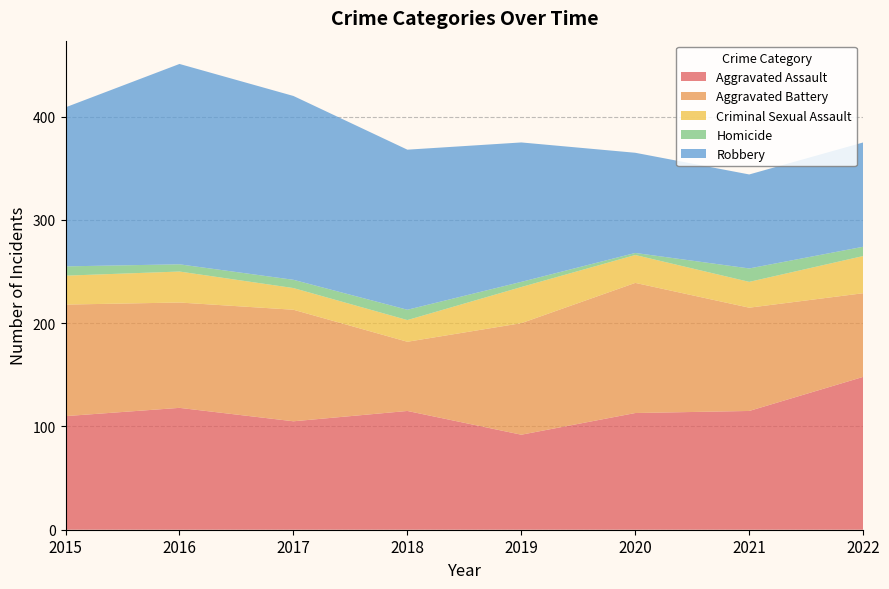

Reading right to left, what are all the values shown in this chart?

Aggravated Assault: 2022=148	2021=115	2020=113	2019=92	2018=115	2017=105	2016=118	2015=110
Aggravated Battery: 2022=81	2021=100	2020=126	2019=108	2018=67	2017=108	2016=102	2015=108
Criminal Sexual Assault: 2022=36	2021=25	2020=27	2019=35	2018=21	2017=21	2016=30	2015=28
Homicide: 2022=9	2021=13	2020=2	2019=5	2018=10	2017=8	2016=7	2015=9
Robbery: 2022=101	2021=91	2020=97	2019=135	2018=155	2017=178	2016=194	2015=154